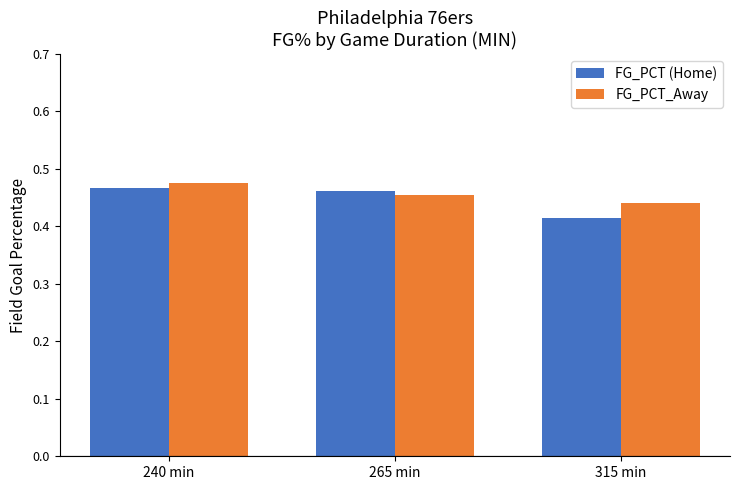

Count the number of data series in this chart.

2